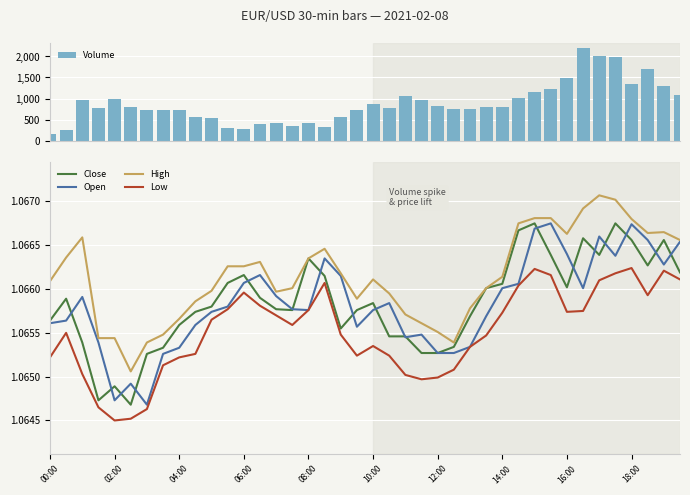

Rank the series by their maximum value, from lowest to highest.

Low, Close, Open, High, Volume